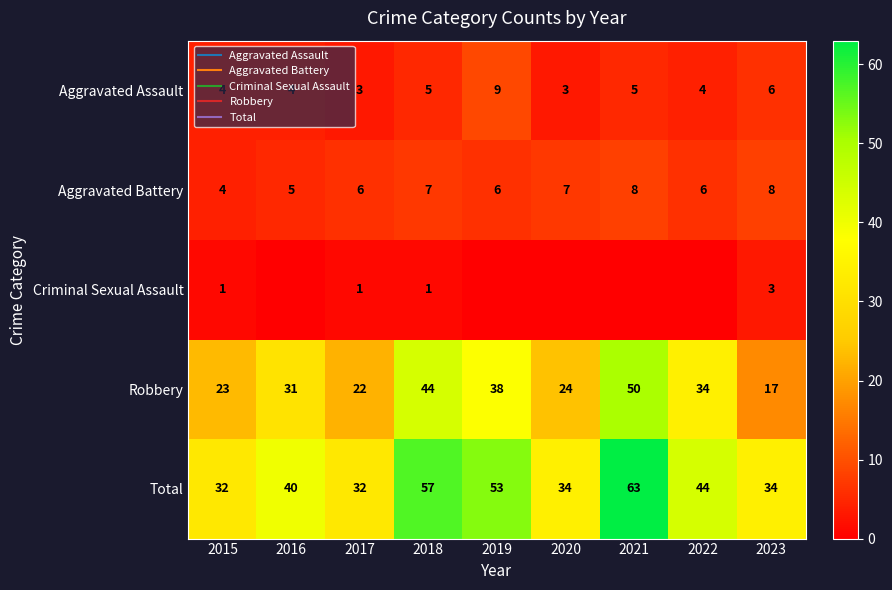

At which label does Robbery first exceed 31?

2018